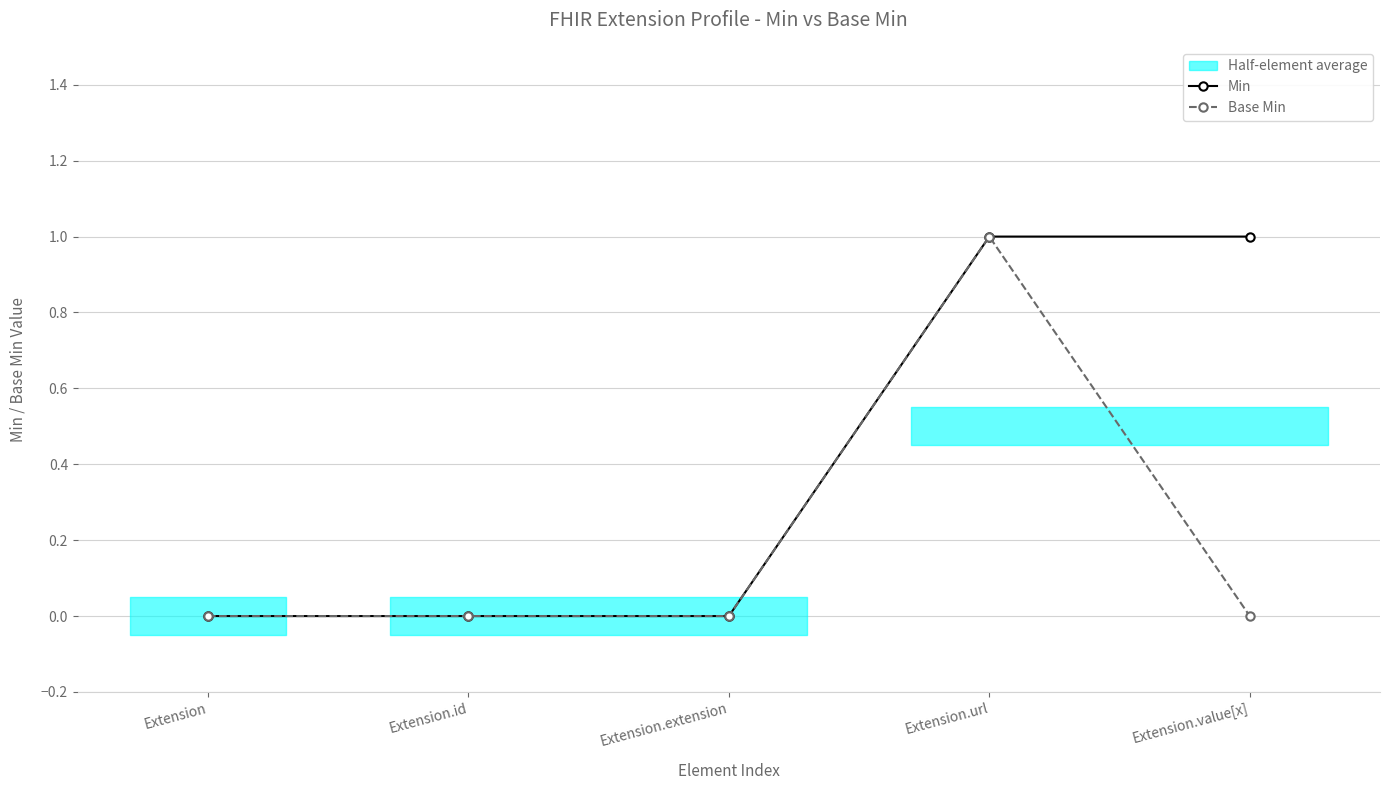

True or false: Base Min and Min cross at least once.

False